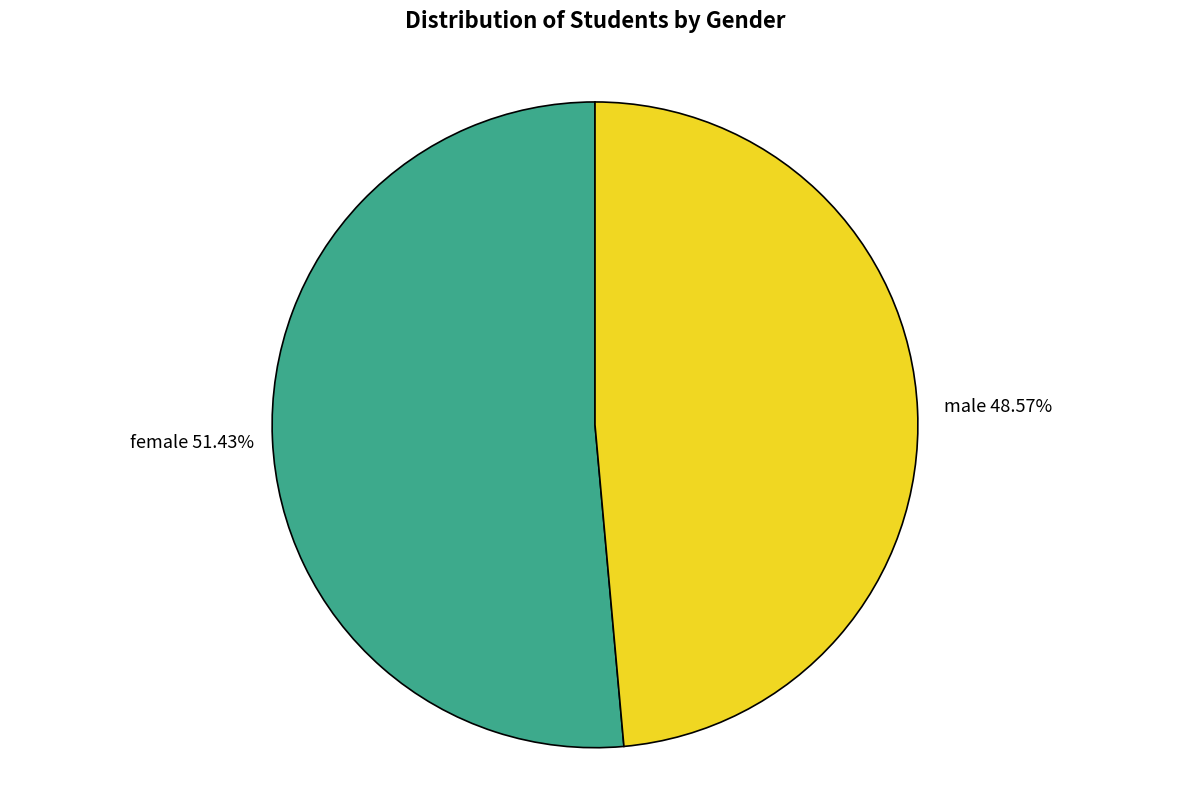

Approximately how many times larger is the value at male compared to female?

0.9